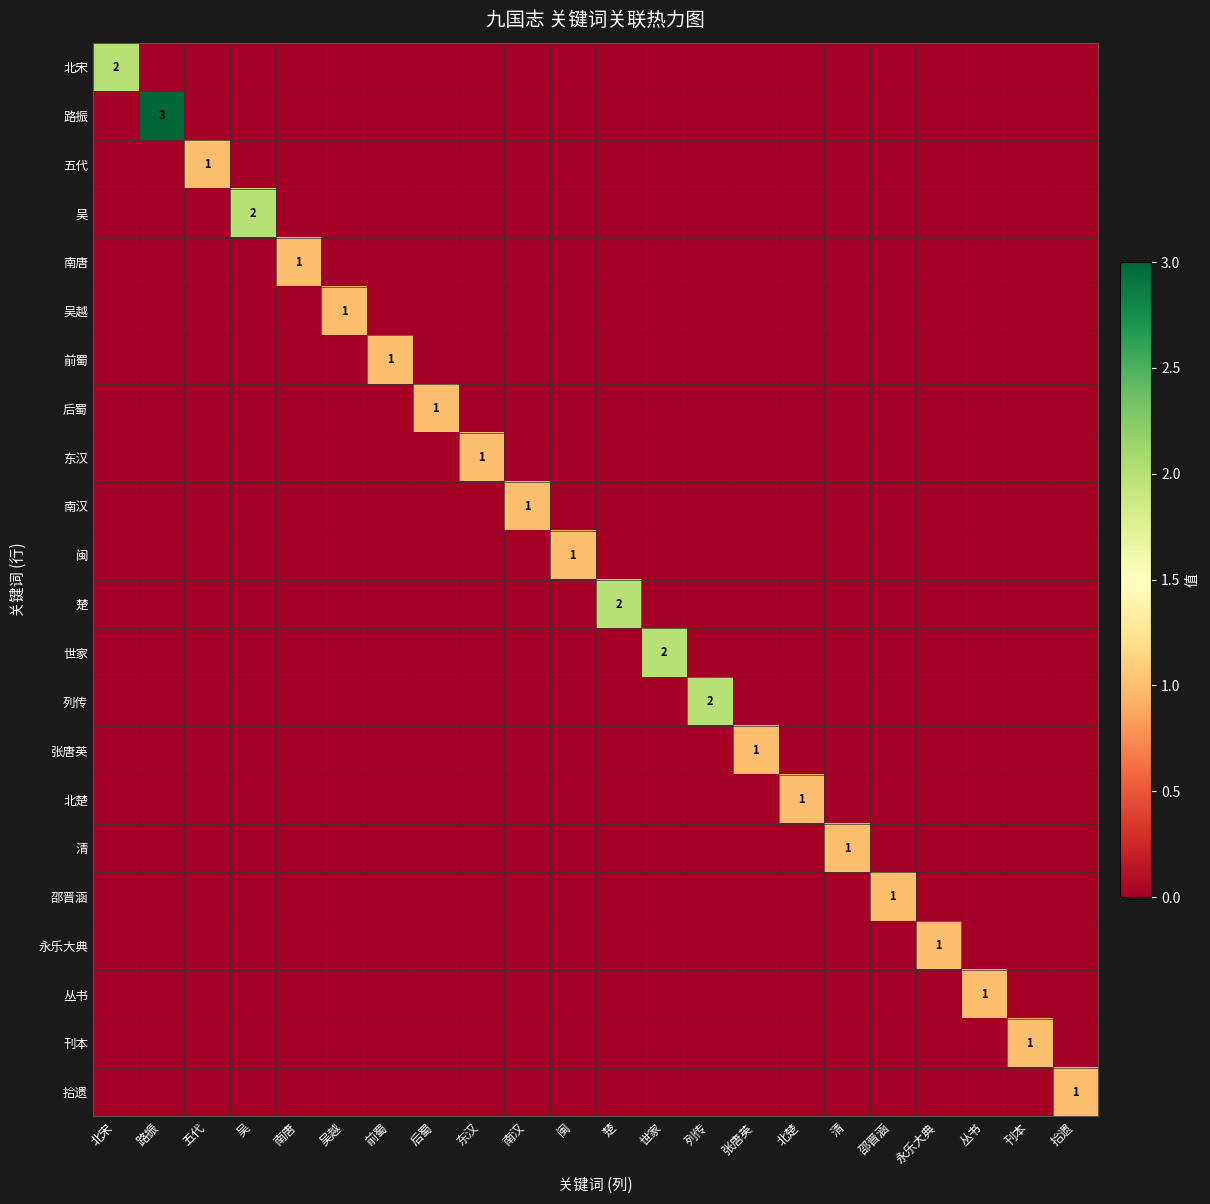

Between 闽 and 丛书, which is larger?

闽